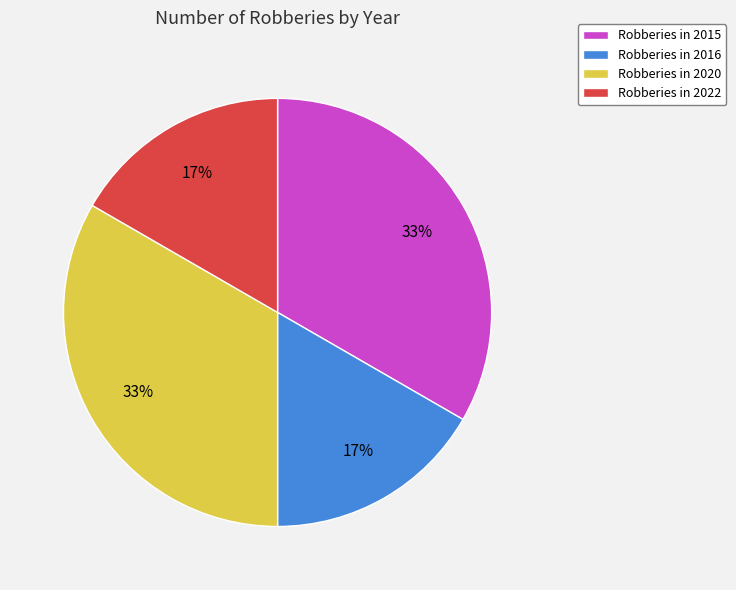

Between Robberies in 2022 and Robberies in 2015, which is larger?

Robberies in 2015